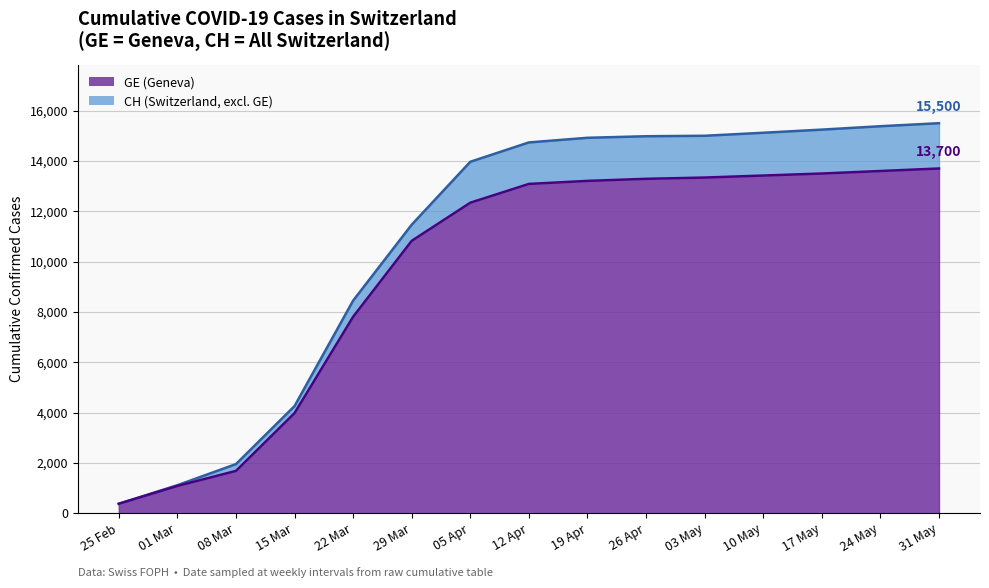

At which label is GE (Geneva) closest to 7037?

22 Mar